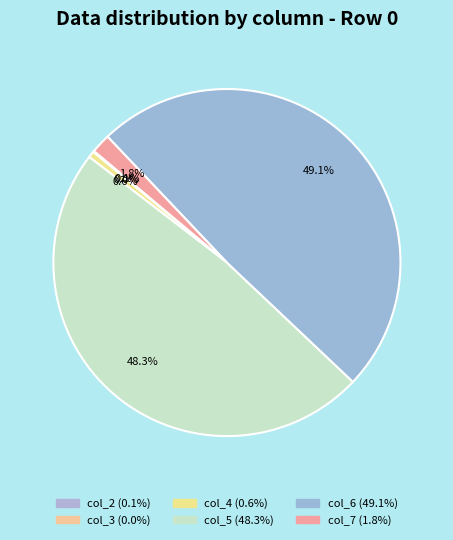

What percentage do col_4 and col_2 together represent?

0.7%